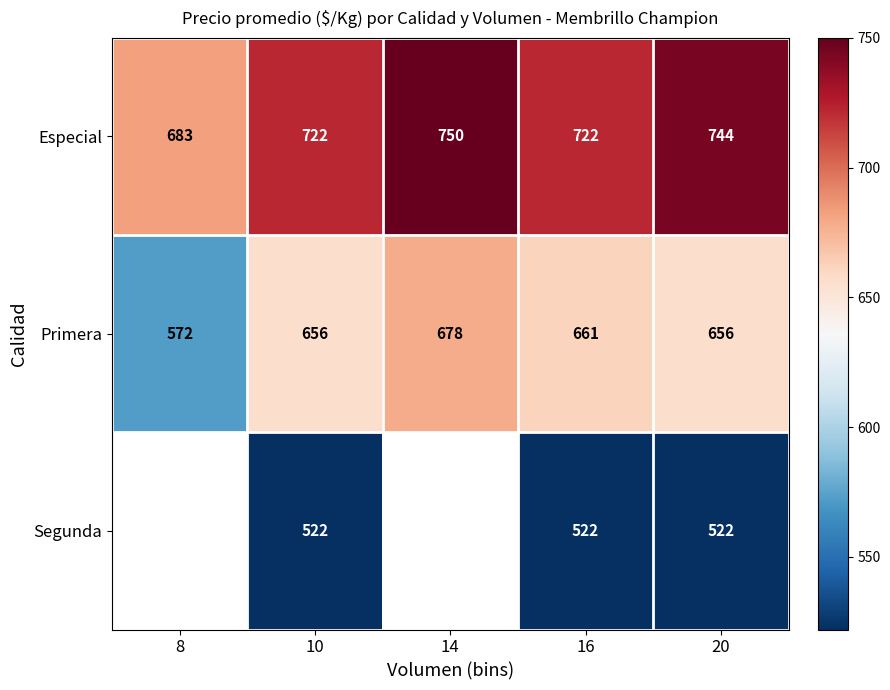

True or false: Especial has a value of 465.1 at 16.

False